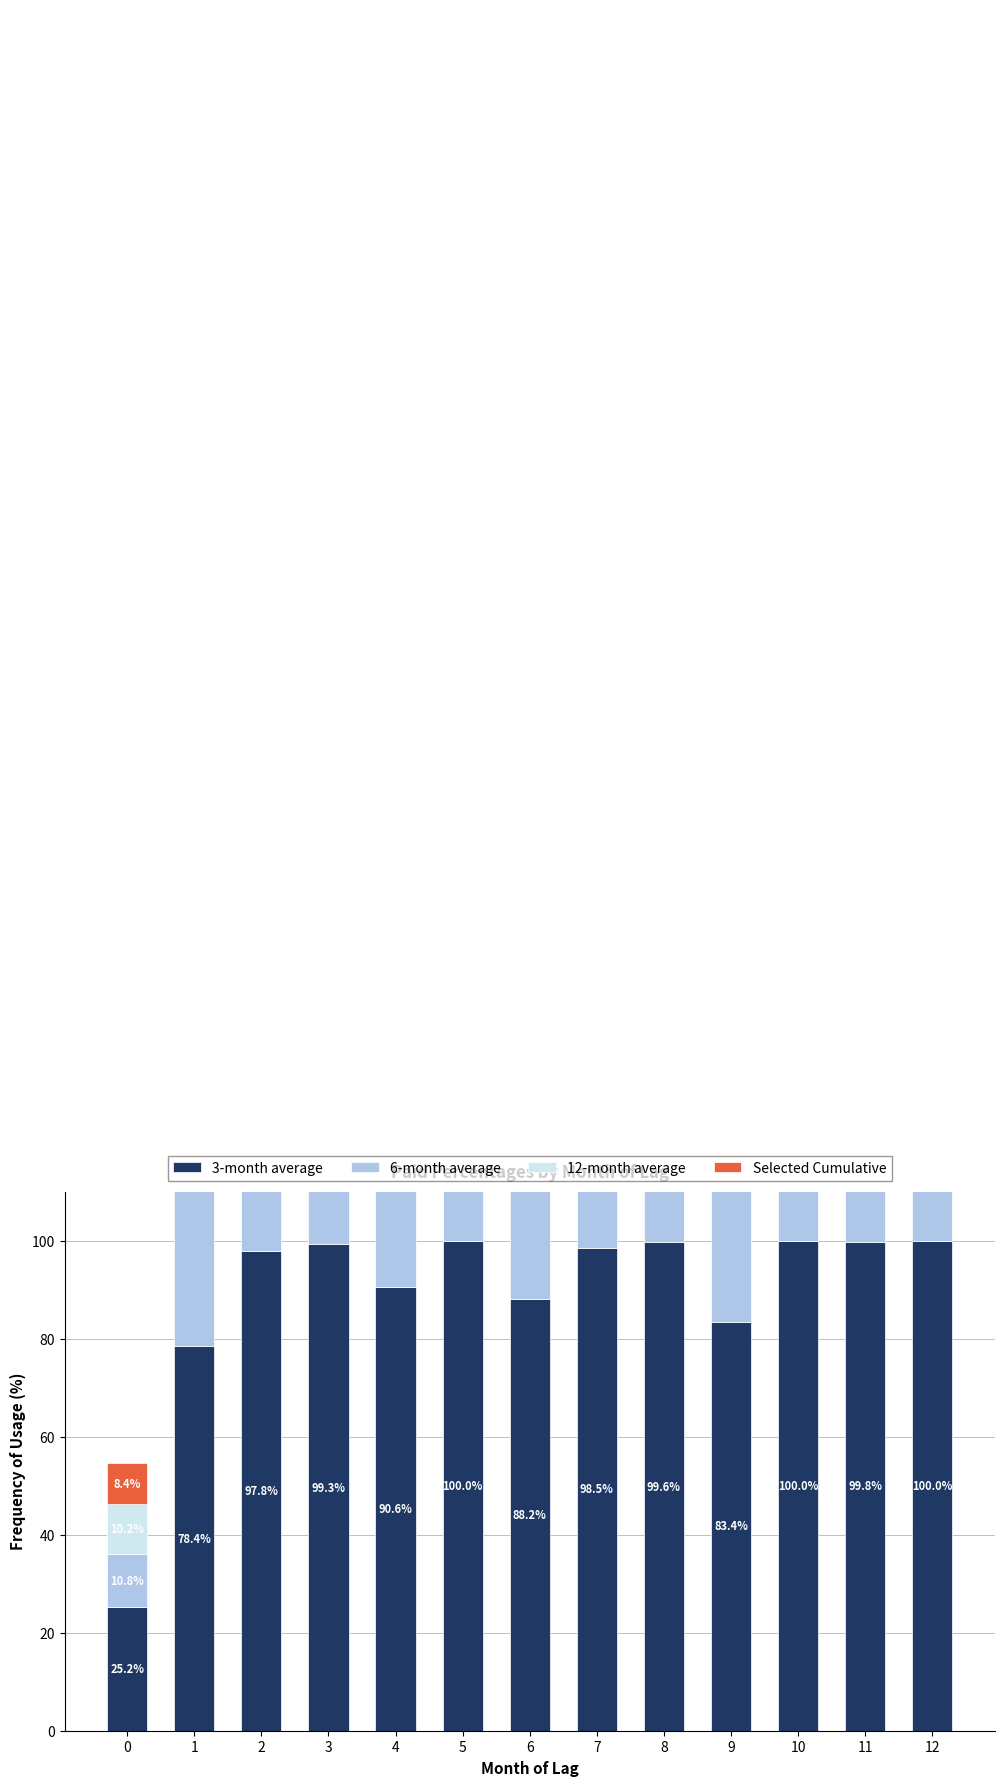

How many data points in Selected Cumulative are less than 77?

5